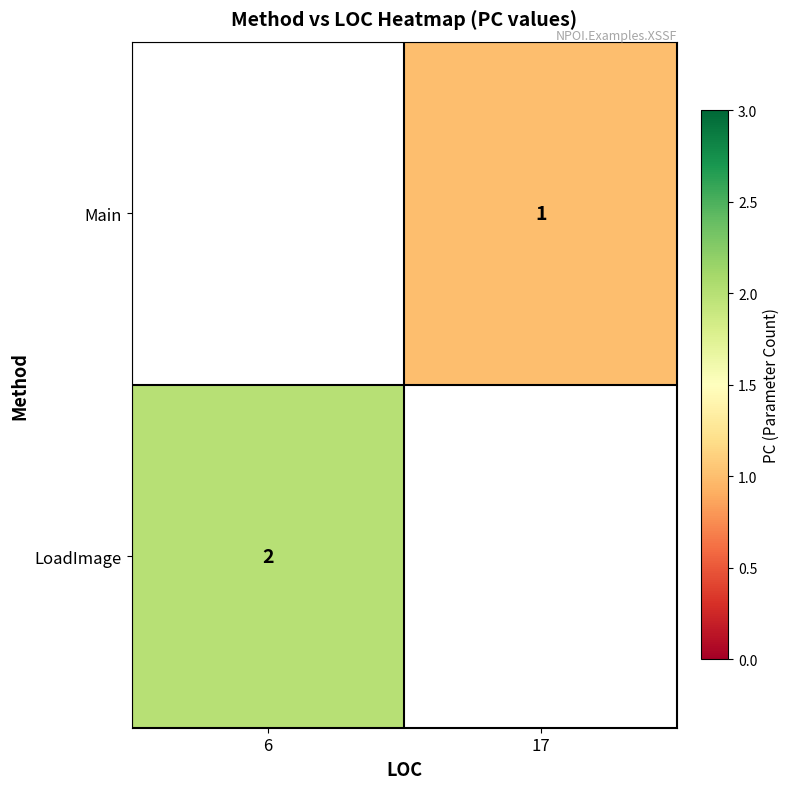

What is the minimum value shown in the chart?

1.0